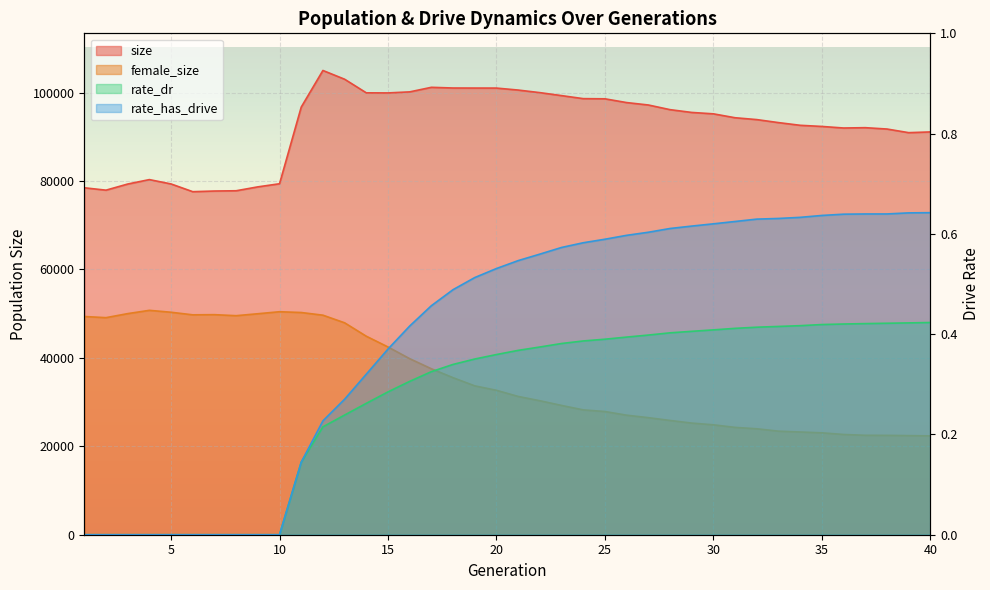

What is the sum of all size values?

3698799.0